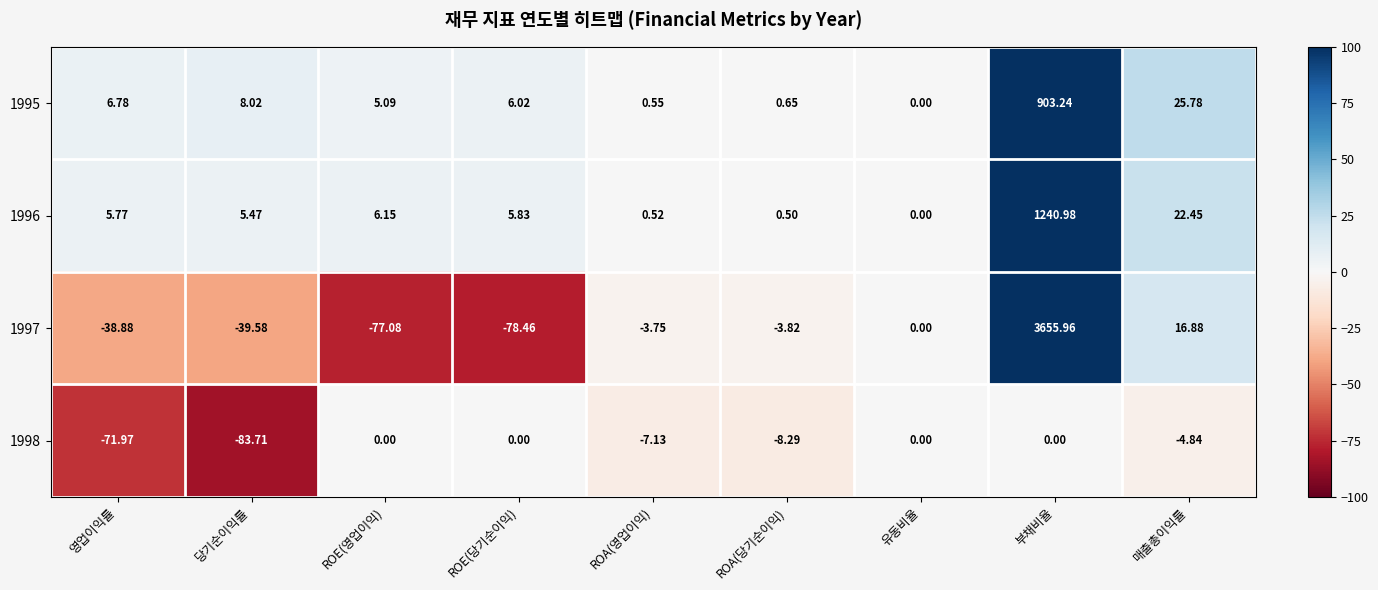

Is the value of 1997 at 매출총이익률 greater than the value of 1996 at ROE(당기순이익)?

Yes